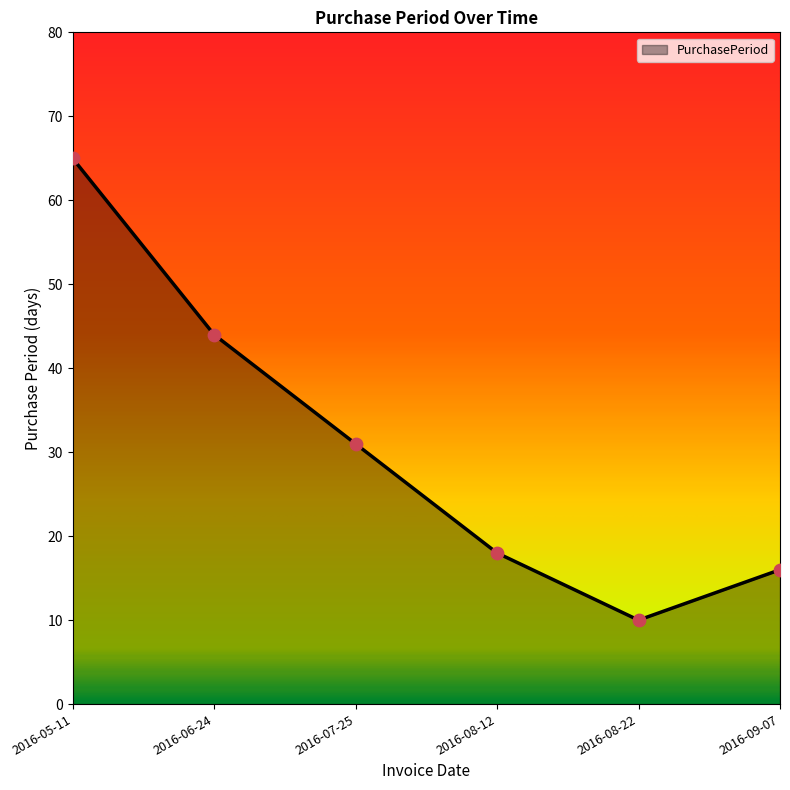

Which has a higher value, 2016-07-25 or 2016-08-12?

2016-07-25